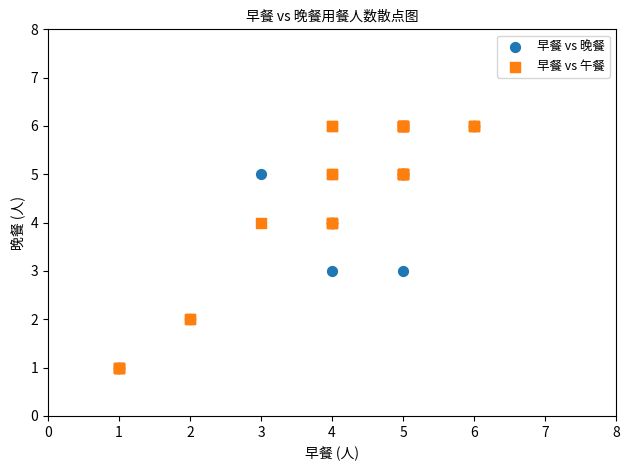

What are all the series names shown in the legend?

早餐 vs 晚餐, 早餐 vs 午餐